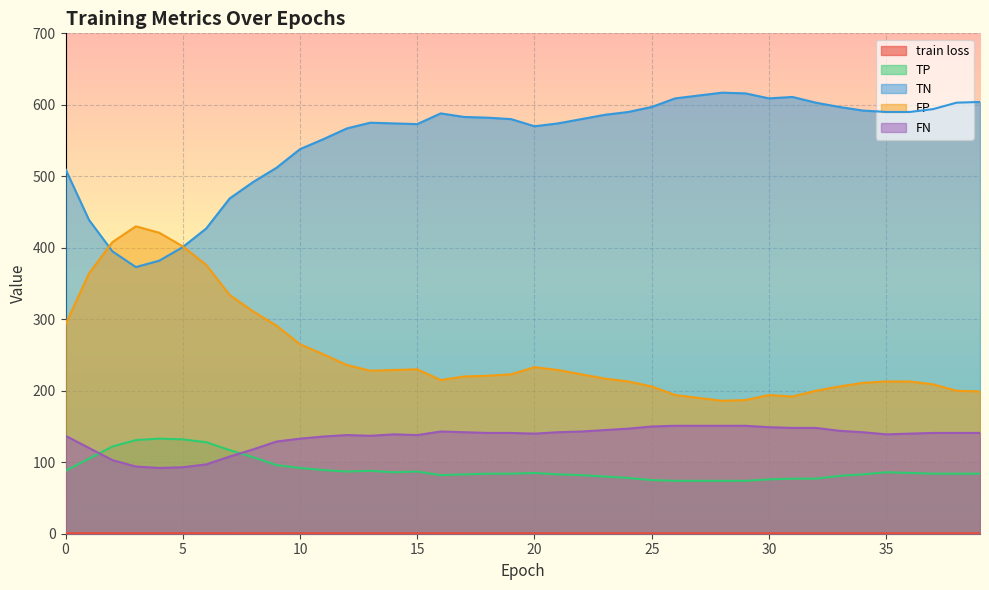

How many data points in TN are above 582?

19